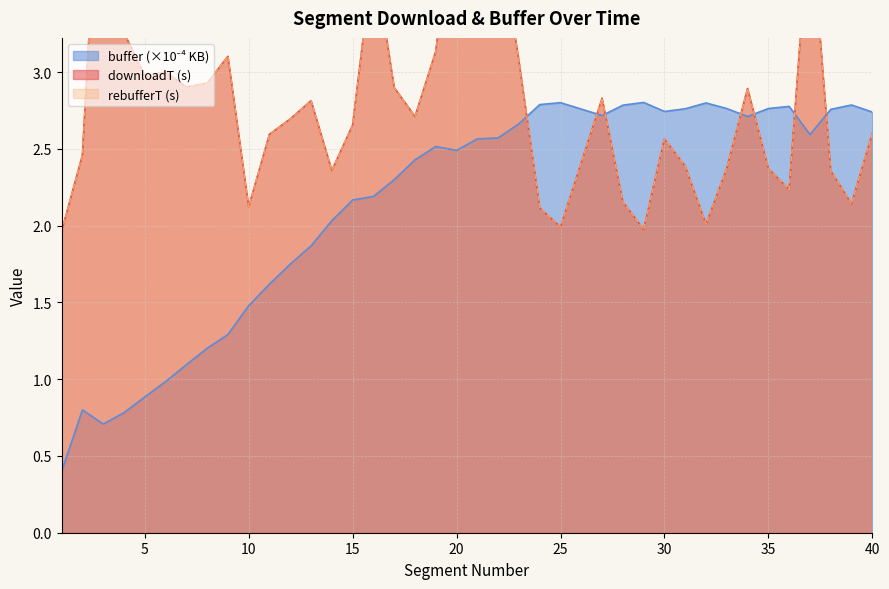

Reading left to right, what are all the values shown in this chart?

downloadT: 1=2.0	2=2.5	3=4.9	4=3.3	5=3.0	6=3.0	7=2.9	8=2.9	9=3.1	10=2.1	11=2.6	12=2.7	13=2.8	14=2.4	15=2.7	16=3.8	17=2.9	18=2.7	19=3.1	20=4.3	21=3.3	22=3.9	23=3.1	24=2.1	25=2.0	26=2.4	27=2.8	28=2.2	29=2.0	30=2.6	31=2.4	32=2.0	33=2.4	34=2.9	35=2.4	36=2.2	37=4.1	38=2.4	39=2.1	40=2.6
rebufferT: 1=2.0	2=2.5	3=4.9	4=3.3	5=3.0	6=3.0	7=2.9	8=2.9	9=3.1	10=2.1	11=2.6	12=2.7	13=2.8	14=2.4	15=2.7	16=3.8	17=2.9	18=2.7	19=3.1	20=4.3	21=3.3	22=3.9	23=3.1	24=2.1	25=2.0	26=2.4	27=2.8	28=2.2	29=2.0	30=2.6	31=2.4	32=2.0	33=2.4	34=2.9	35=2.4	36=2.2	37=4.1	38=2.4	39=2.1	40=2.6
buffer_kb: 1=0.4	2=0.8	3=0.7	4=0.8	5=0.9	6=1.0	7=1.1	8=1.2	9=1.3	10=1.5	11=1.6	12=1.7	13=1.9	14=2.0	15=2.2	16=2.2	17=2.3	18=2.4	19=2.5	20=2.5	21=2.6	22=2.6	23=2.7	24=2.8	25=2.8	26=2.8	27=2.7	28=2.8	29=2.8	30=2.7	31=2.8	32=2.8	33=2.8	34=2.7	35=2.8	36=2.8	37=2.6	38=2.8	39=2.8	40=2.7